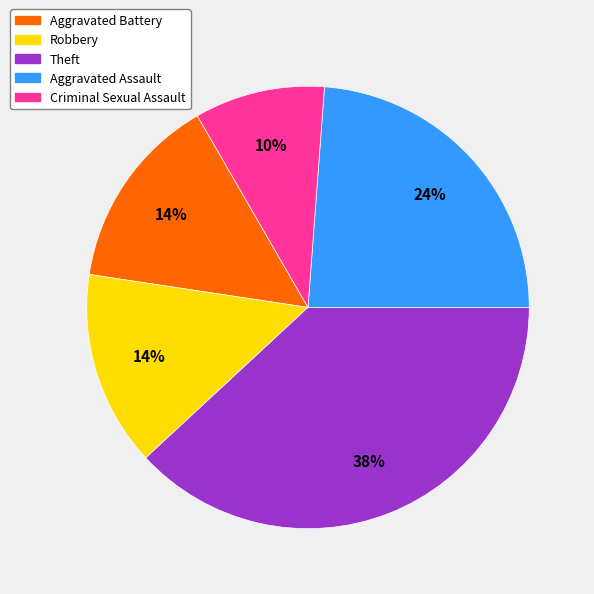

Count the number of slices in the pie.

5